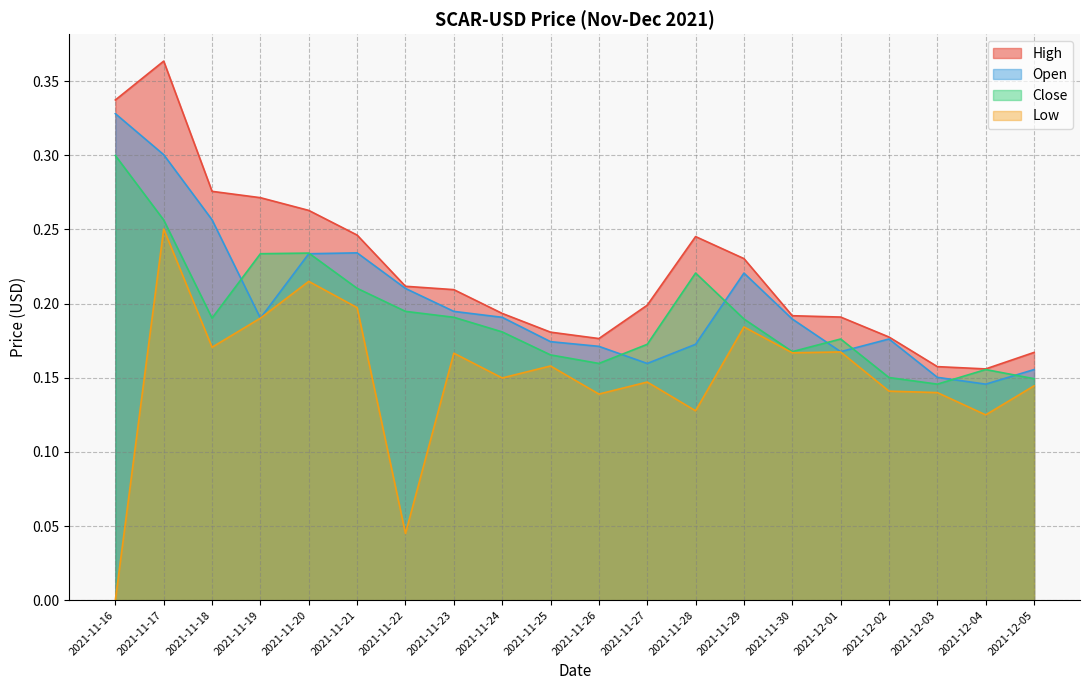

Does the chart have visible grid lines?

Yes